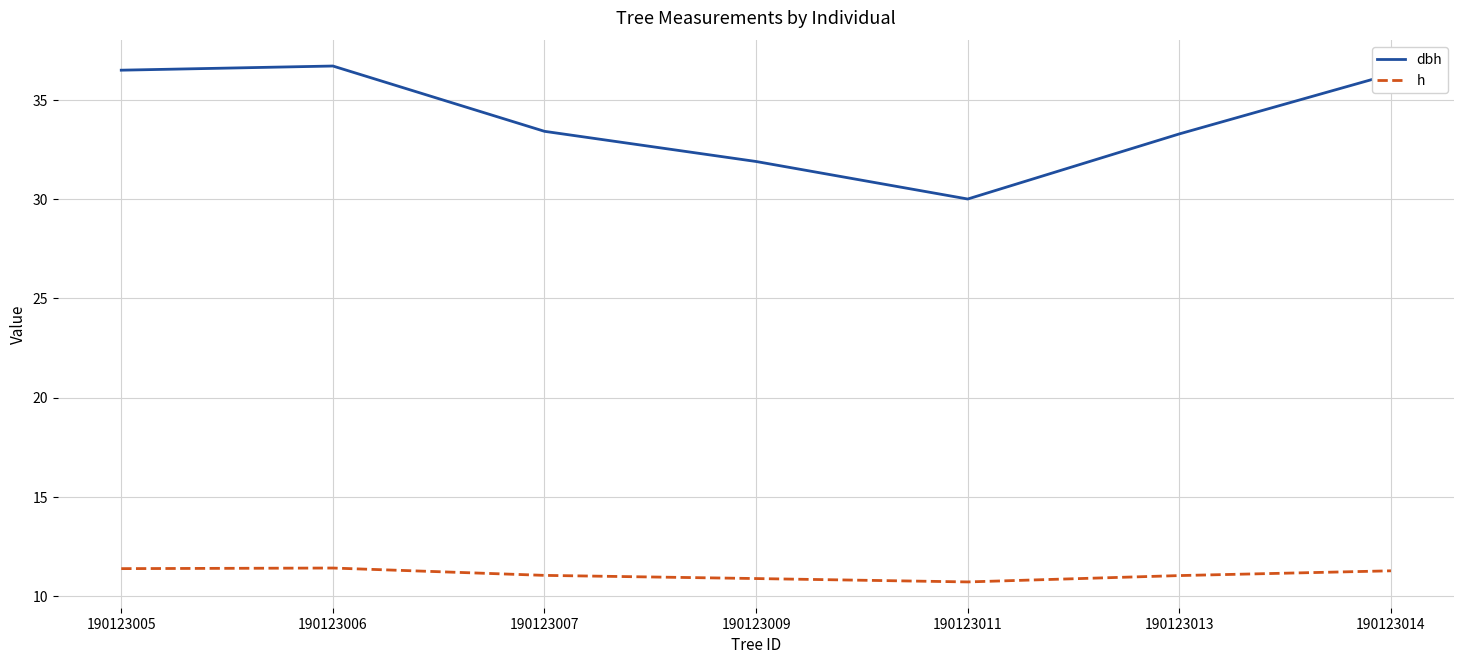

What is the minimum value for h?

10.7